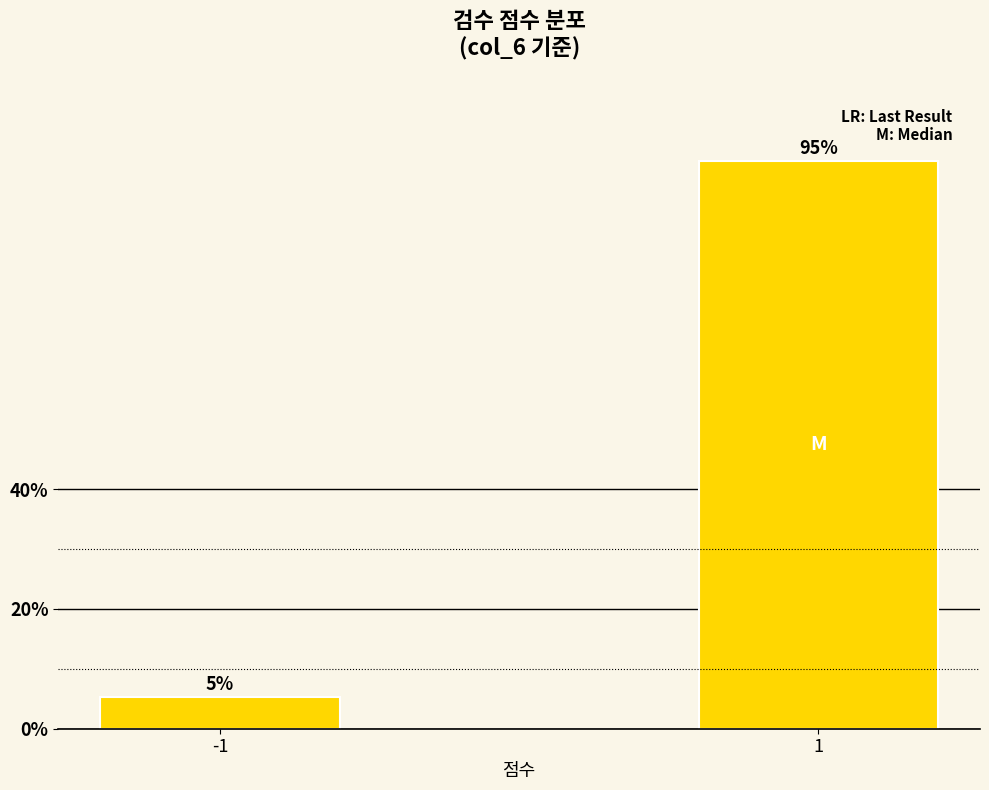

Is it true that the value at 1 is 94.7?

True